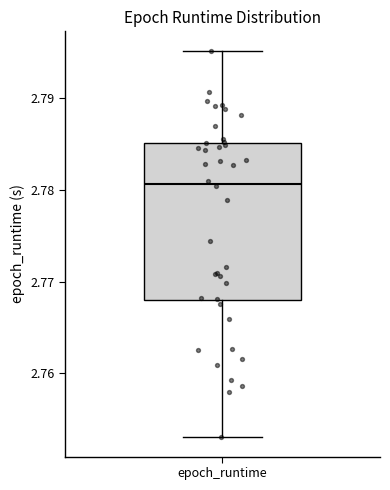

Transcribe this box plot: give where the median line is, the range the box spans, and where the two whiskers end, as read against the y-axis. The values are not printed on the chart, so give them approximately, as read against the axis.

median 2.781, box 2.768 to 2.785, whiskers 2.753 to 2.795